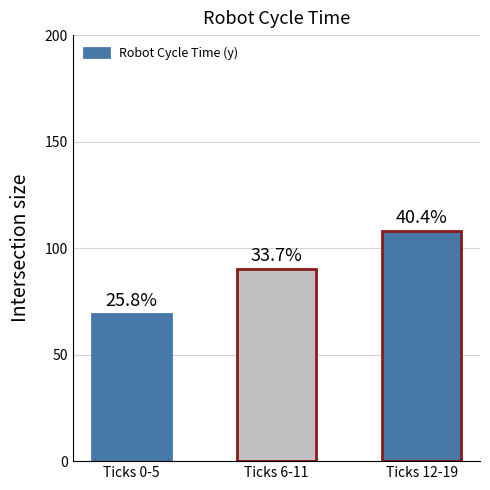

What is the minimum value shown in the chart?

69